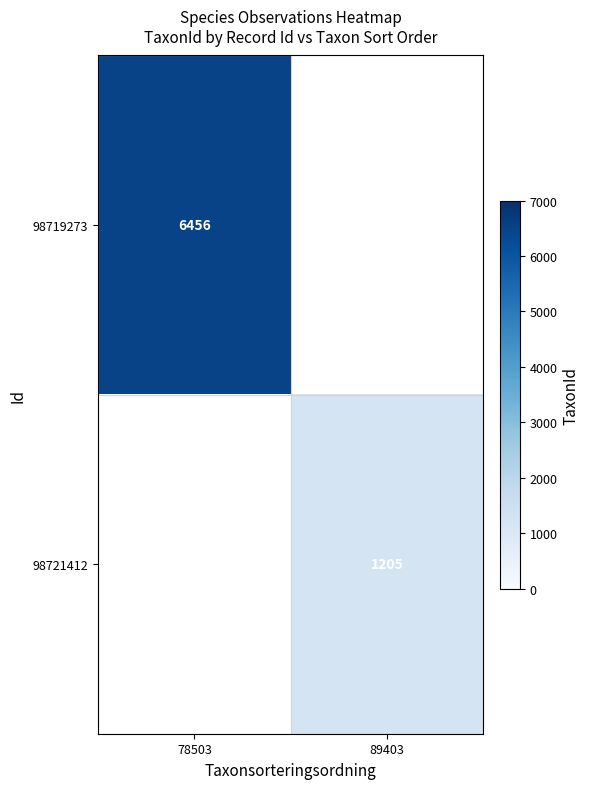

Count the number of categories in the chart.

2